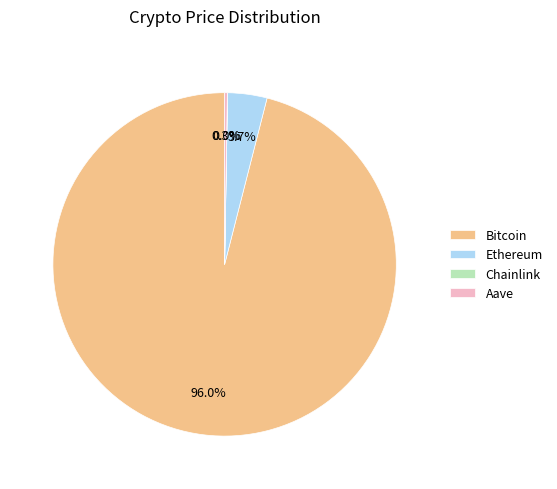

True or false: Bitcoin accounts for 96% of the total.

True